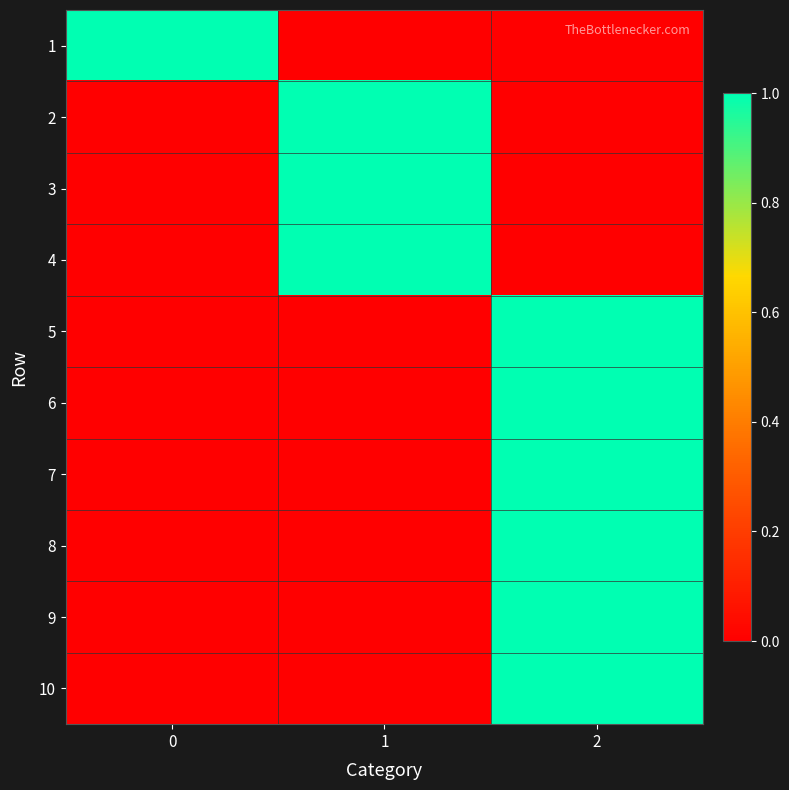

Between 1 and 2, which series saw the biggest shift?

row_1